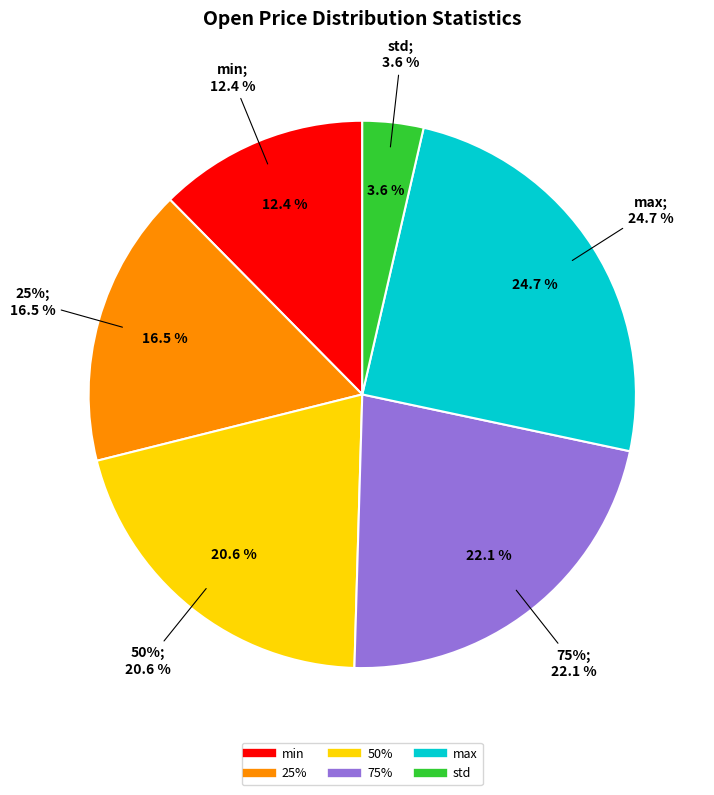

Does min account for over 50% of the chart?

No